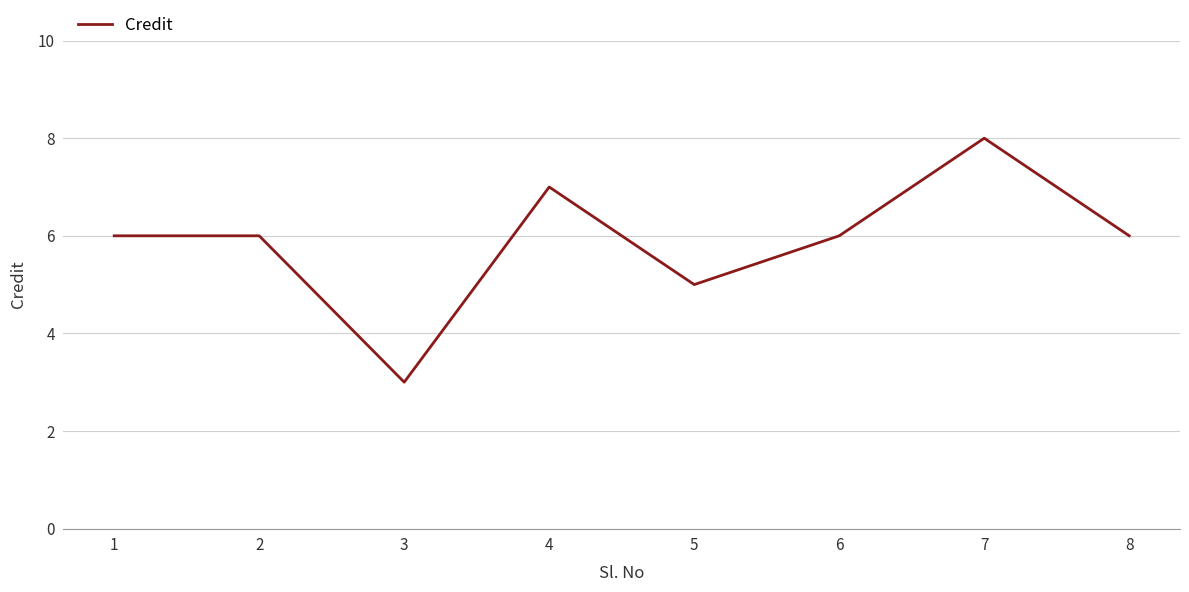

Count the values in the range 6 to 7.

5